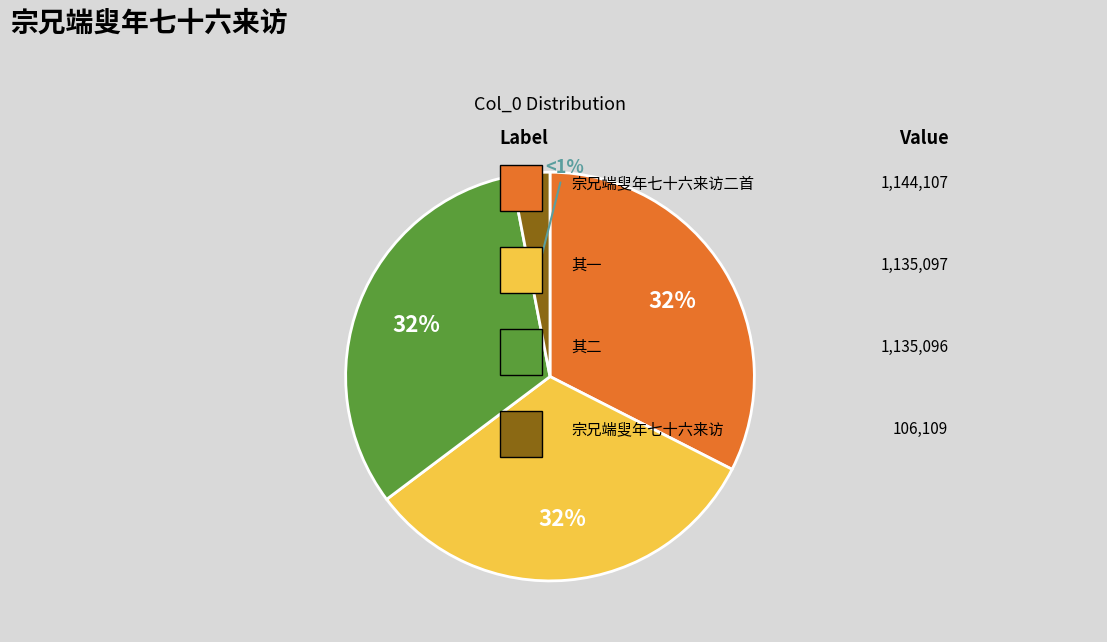

To the nearest percent, what percentage of the pie is 宗兄端叟年七十六来访?

3%